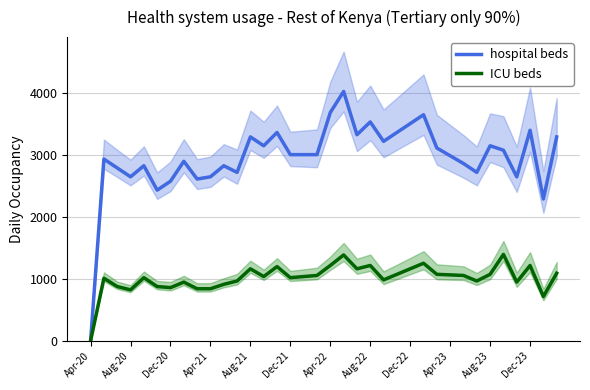

Is the value of hospital beds at Dec-22 greater than the value of ICU beds at Apr-22?

Yes